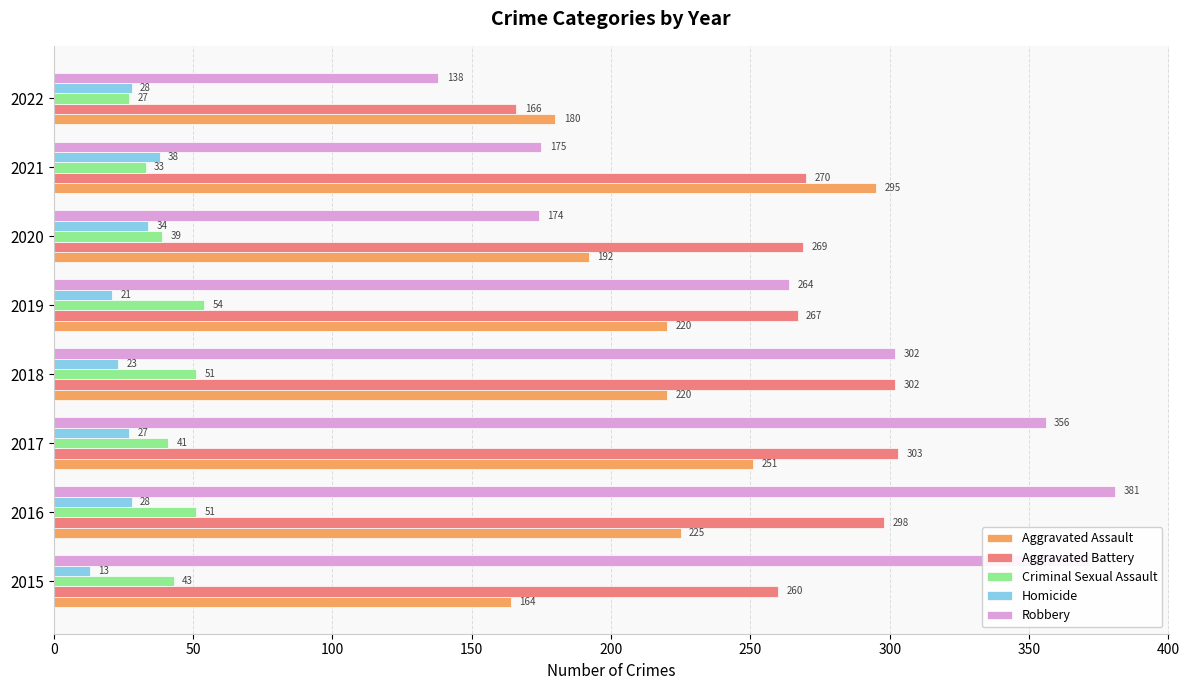

What is the sum of all Homicide values?

212